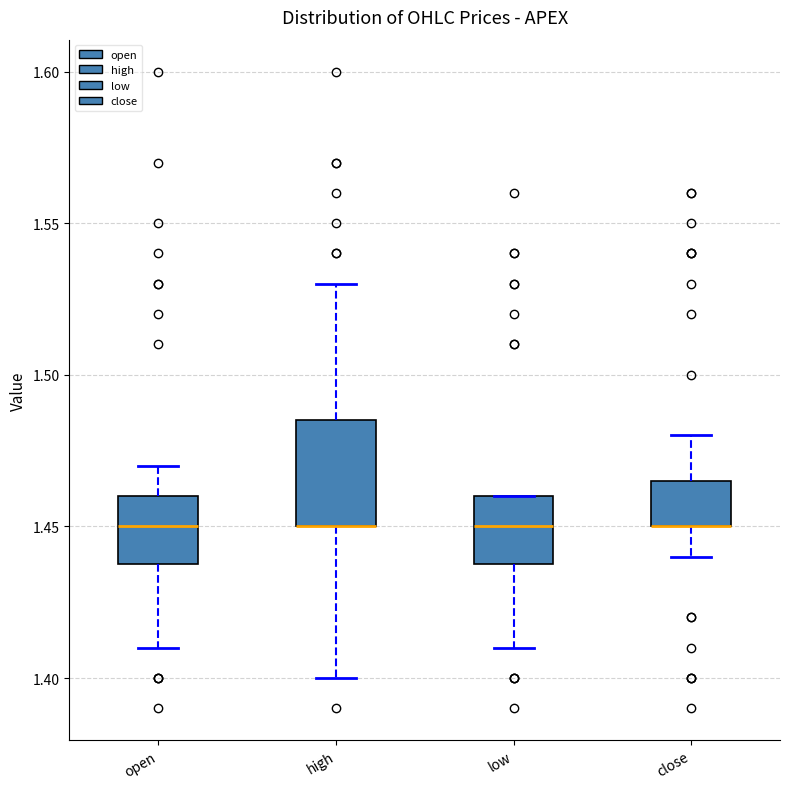

Reading left to right, transcribe this box plot: for each box, give where its median line is, the range the box spans, and where its two whiskers end, as read against the y-axis. The values are not printed on the chart, so give them approximately, as read against the axis.

open: median 1.450, box 1.440 to 1.460, whiskers 1.410 to 1.470
high: median 1.450 (drawn on the box's lower edge), box 1.450 to 1.485, whiskers 1.400 to 1.530
low: median 1.450, box 1.440 to 1.460, whiskers 1.410 to 1.460
close: median 1.450 (drawn on the box's lower edge), box 1.450 to 1.465, whiskers 1.440 to 1.480